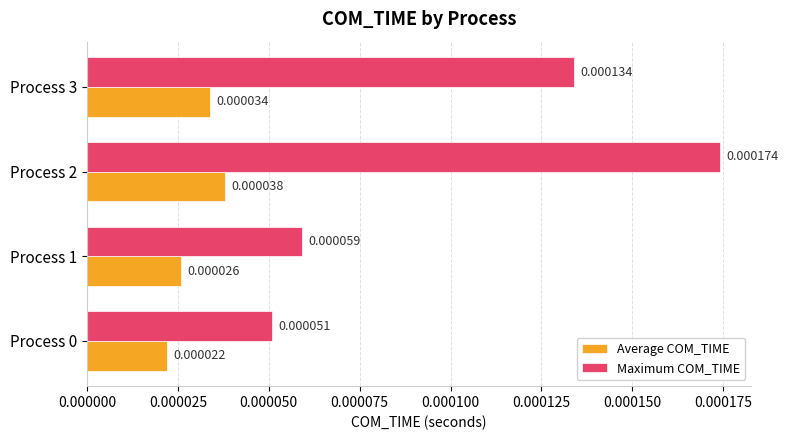

Between Process 0 and Process 2, which series saw the biggest shift?

Maximum COM_TIME